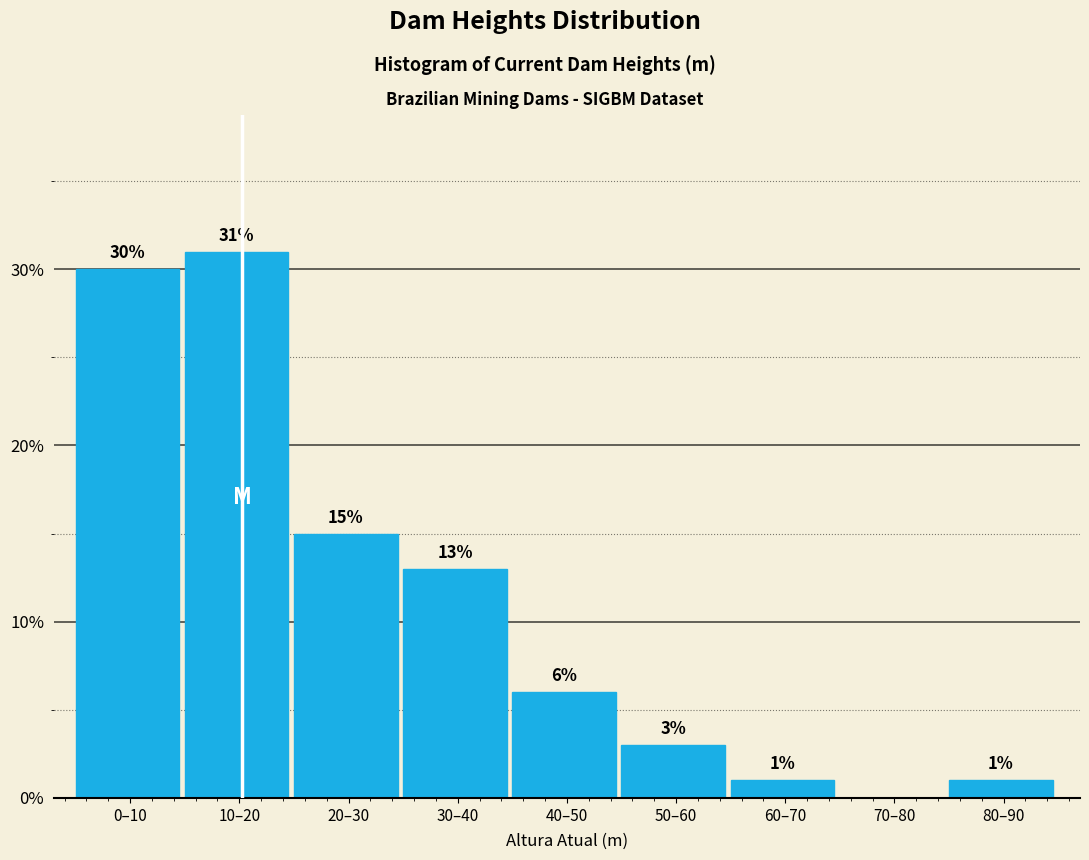

Reading left to right, what are all the values shown in this chart?

0–10=30	10–20=31	20–30=15	30–40=13	40–50=6	50–60=3	60–70=1	70–80=0	80–90=1